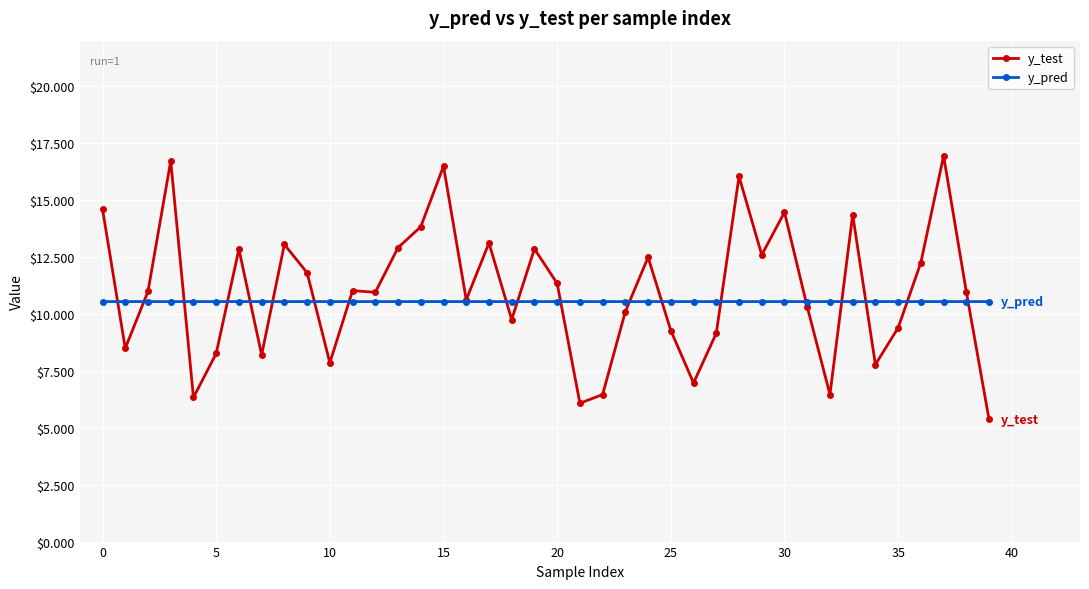

Which series has the largest range (max minus min)?

y_test